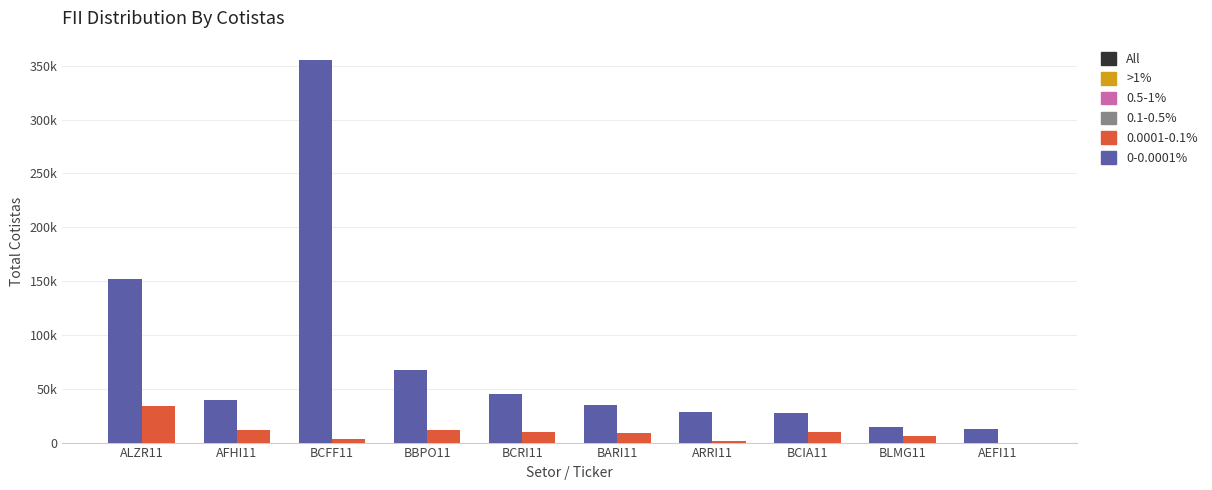

What is the label of the 10th bar from the left?

AEFI11